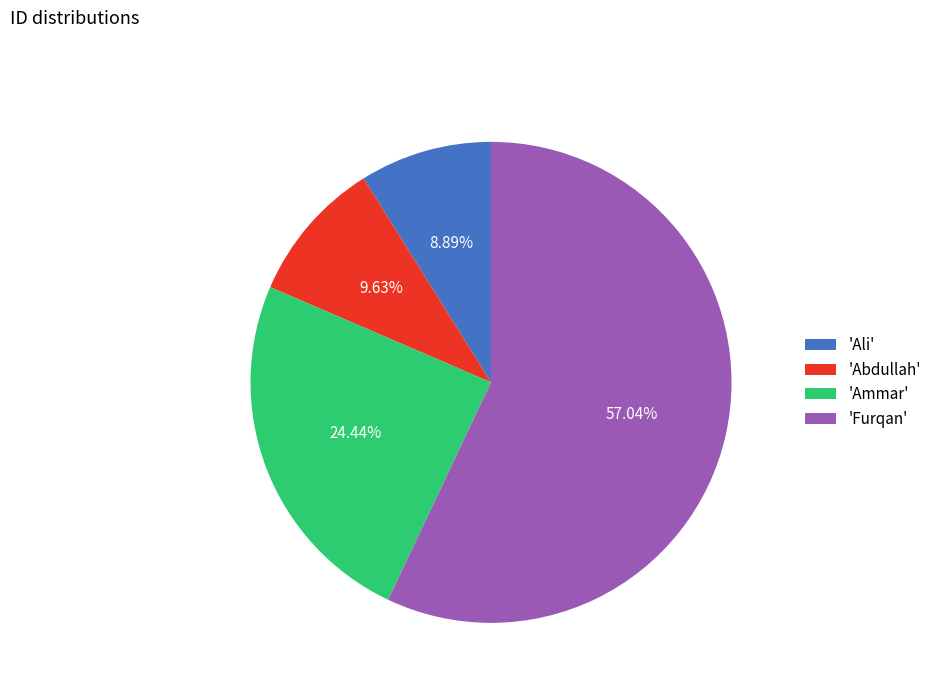

Which slice is the largest?

'Furqan'